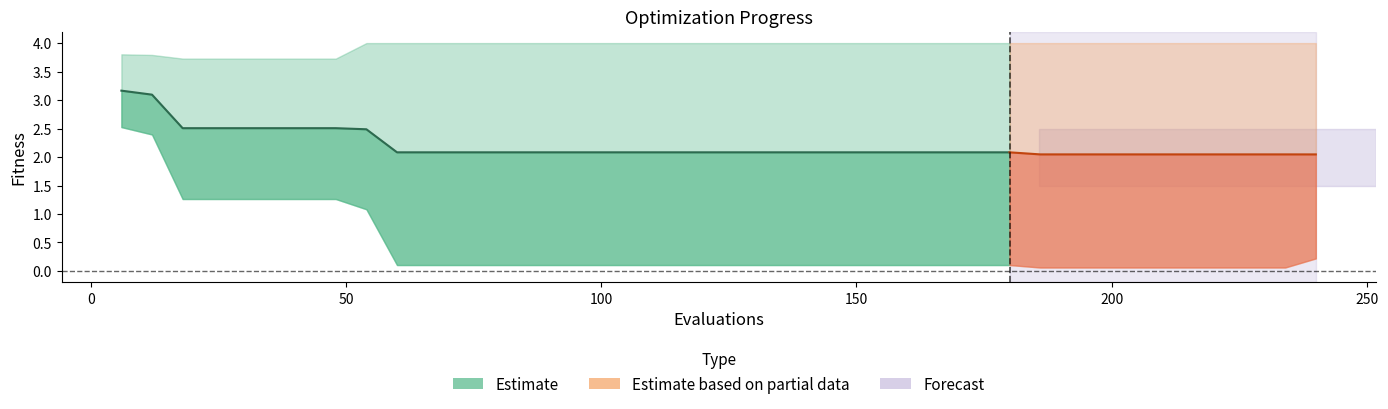

The value of best at 20 is 0.0. True or false?

False